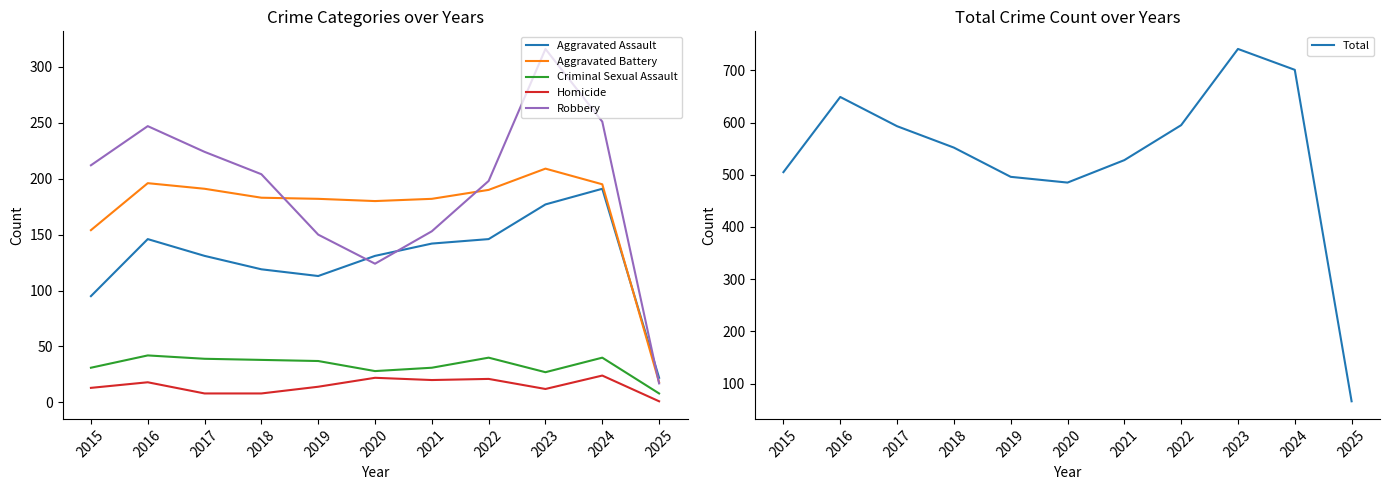

Which category has the lowest value across all series?

2025